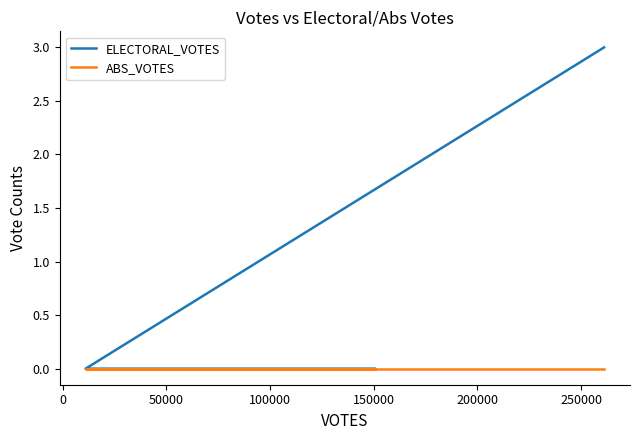

The value of ELECTORAL_VOTES at −50000 is -2. True or false?

False